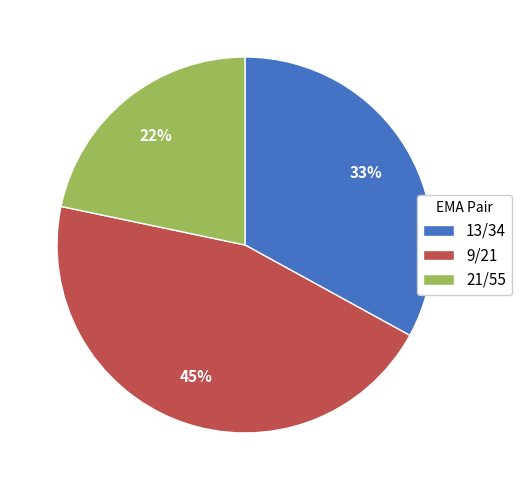

To the nearest percent, what portion does 9/21 represent?

45%